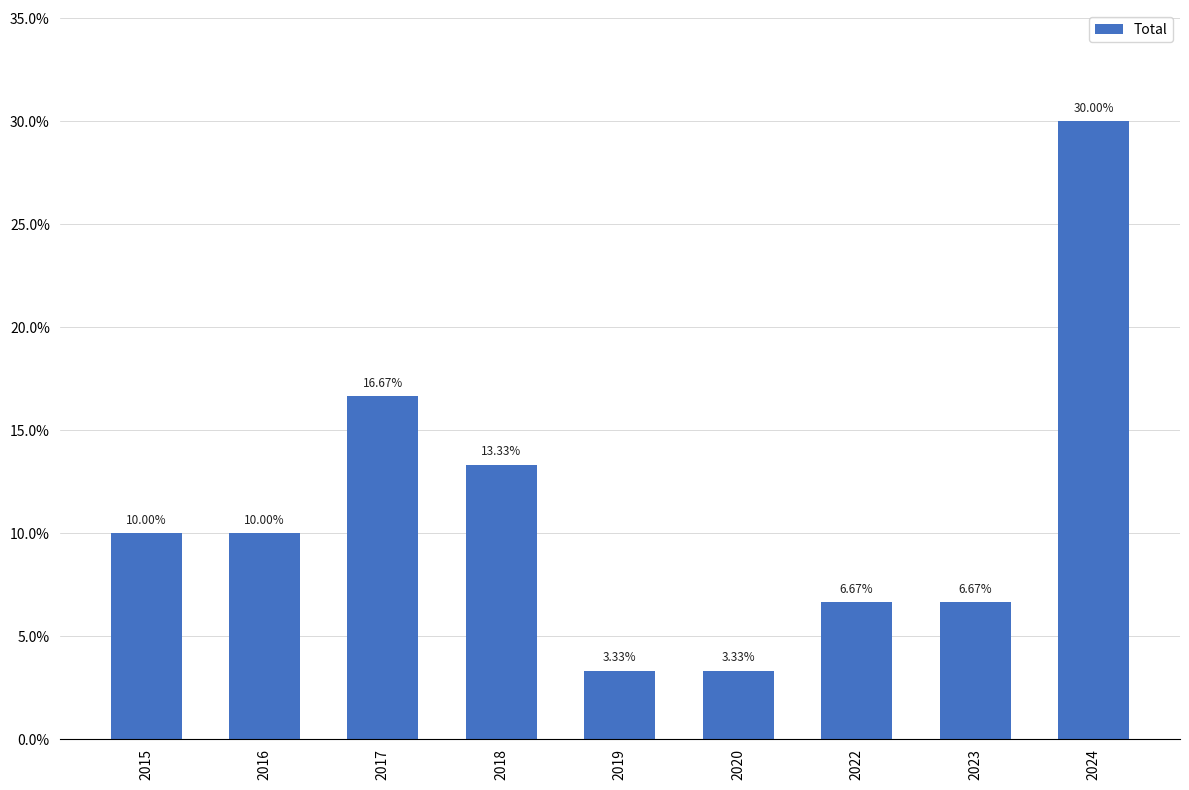

Which category has the highest value across all series?

2024